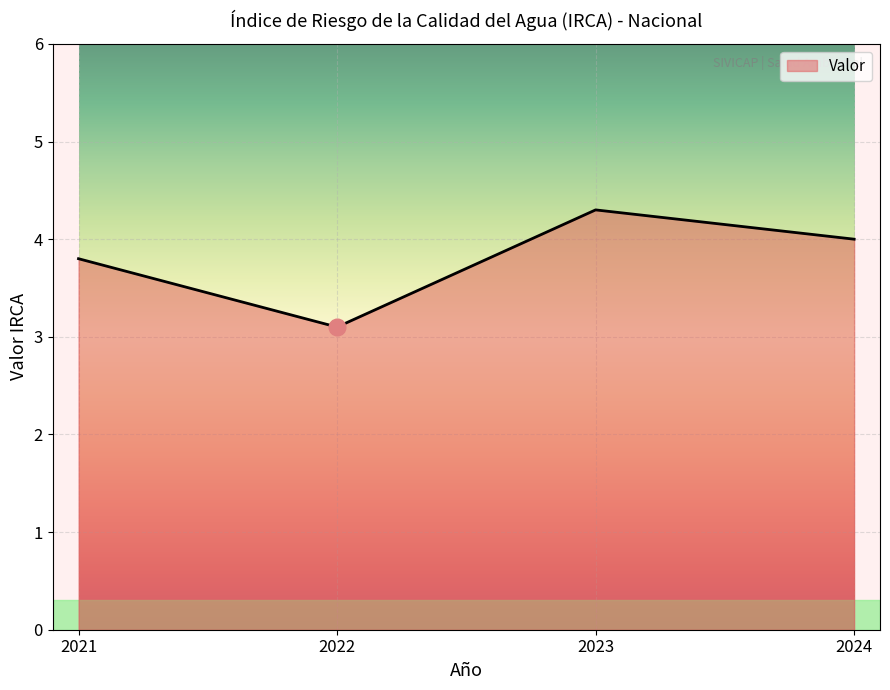

Between 2023 and 2022, which is larger?

2023